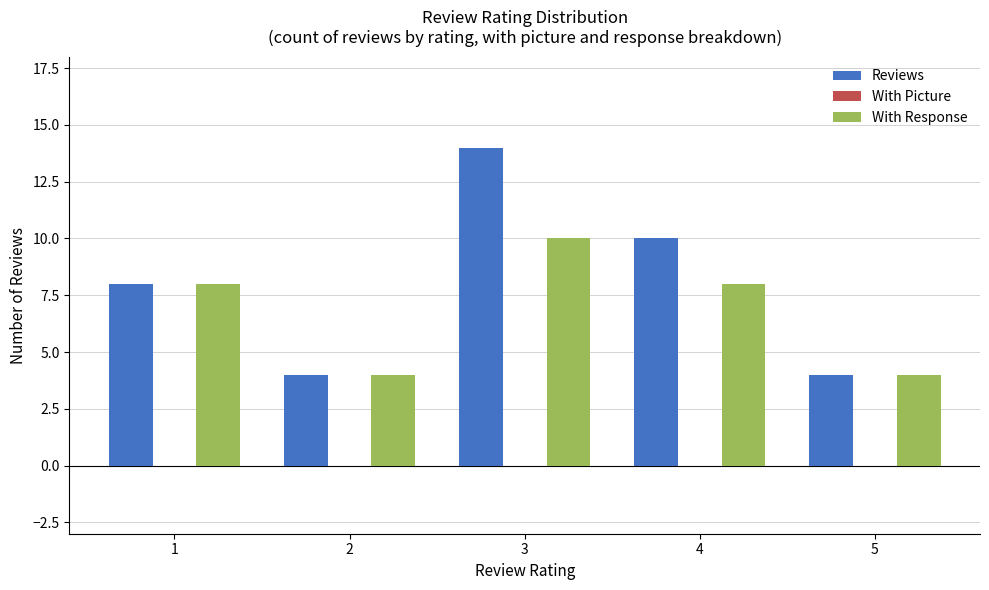

Which series has the largest total across all categories?

Reviews